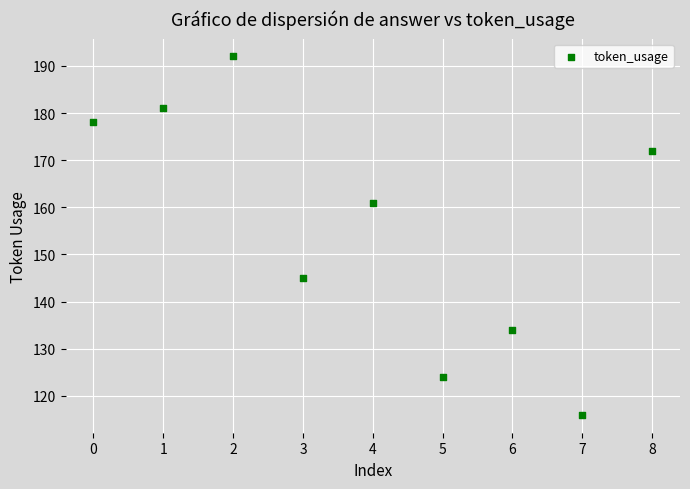

What is the range of Y values (max minus min)?

76